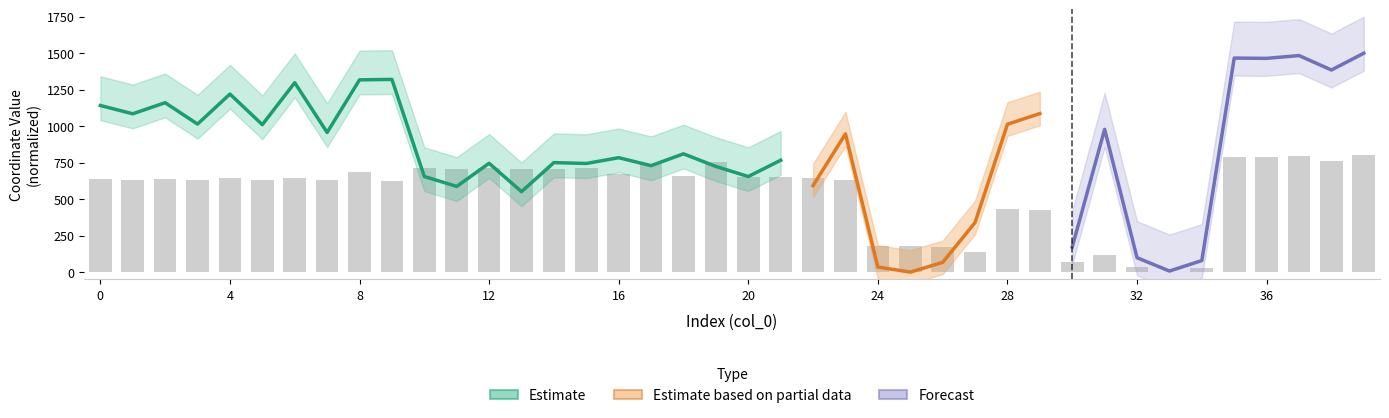

List the labels in order of value, largest first.

39, 37, 35, 36, 38, 19, 17, 15, 12, 10, 11, 13, 14, 8, 16, 18, 20, 21, 22, 6, 4, 2, 0, 1, 23, 7, 3, 5, 9, 28, 29, 25, 24, 26, 27, 31, 30, 32, 34, 33